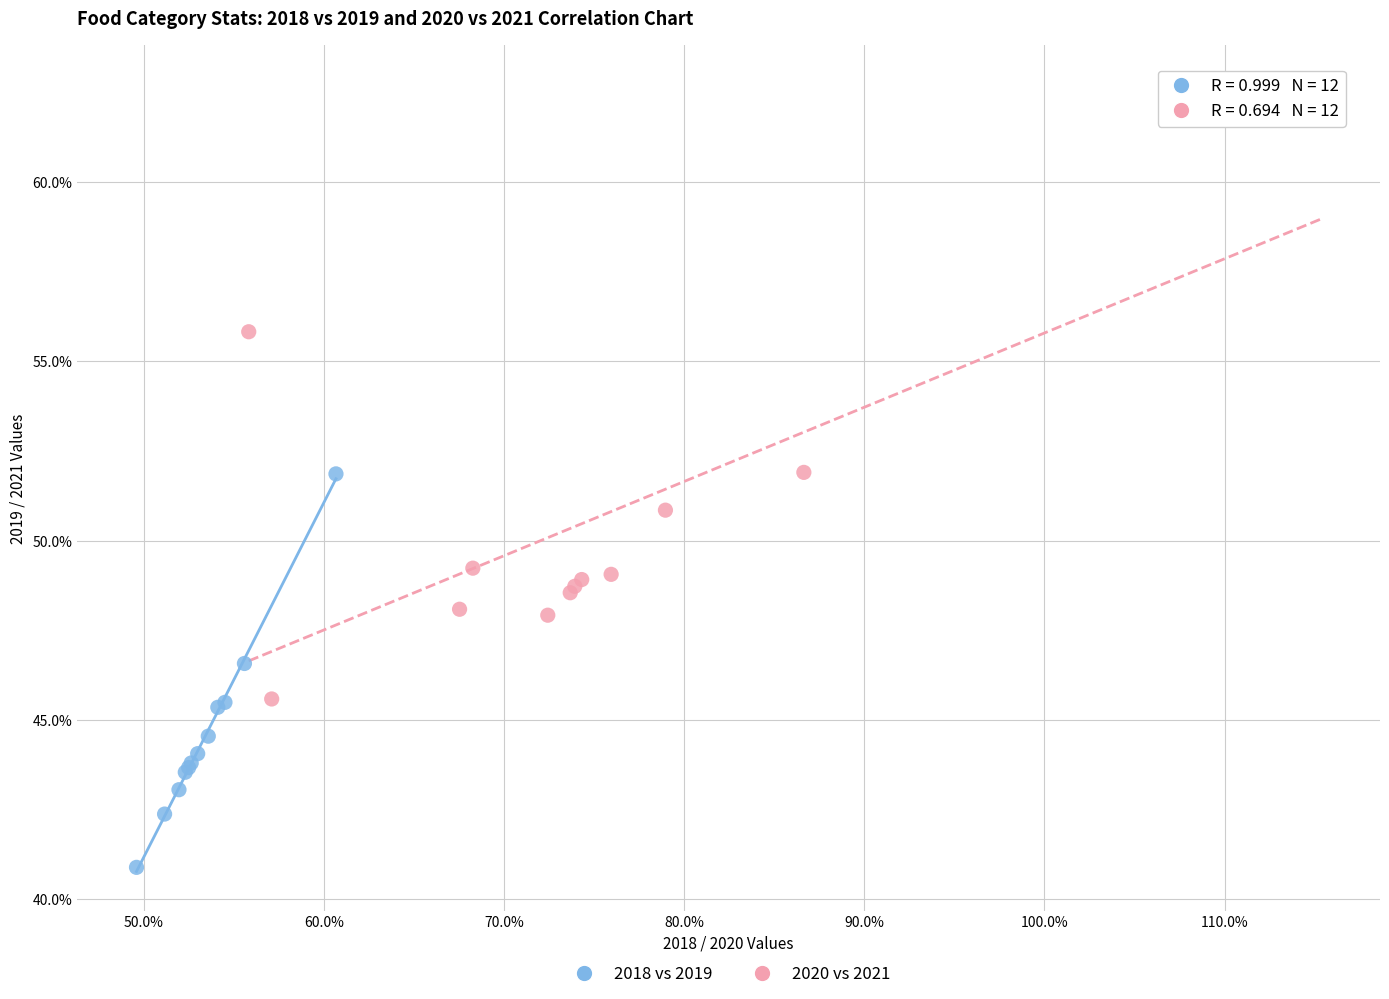

Which series reaches the minimum Y coordinate?

2018 vs 2019